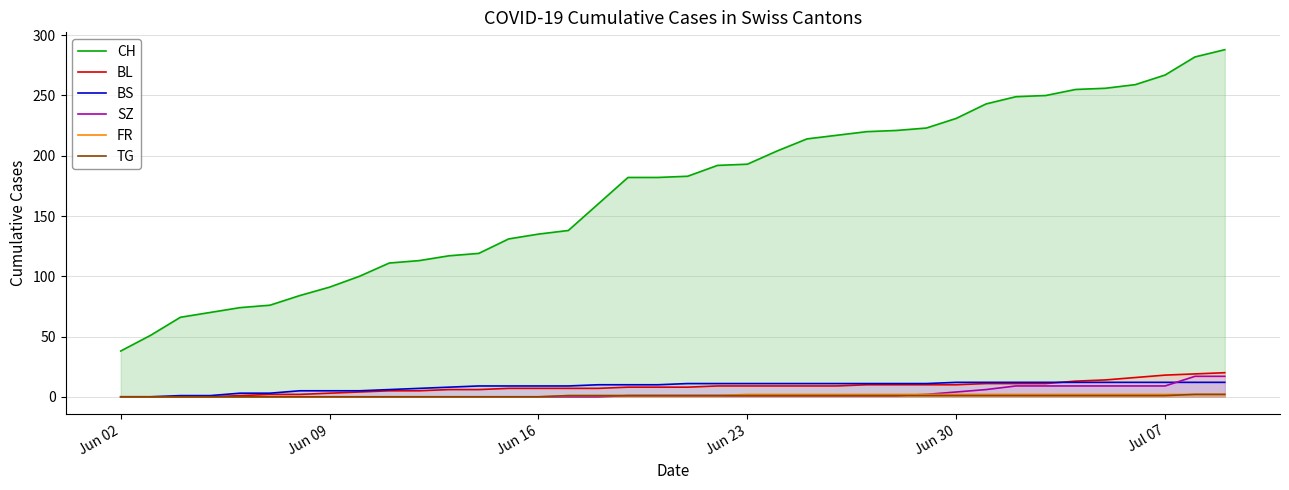

Which series has the largest range (max minus min)?

CH